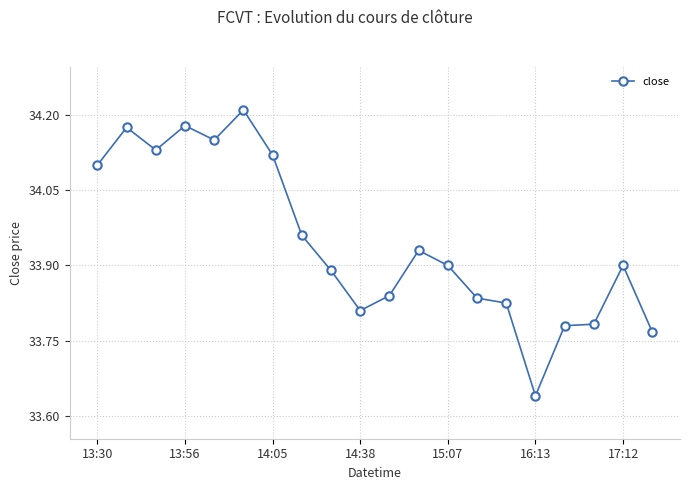

True or false: there are more than 2 points higher than both neighbors.

True